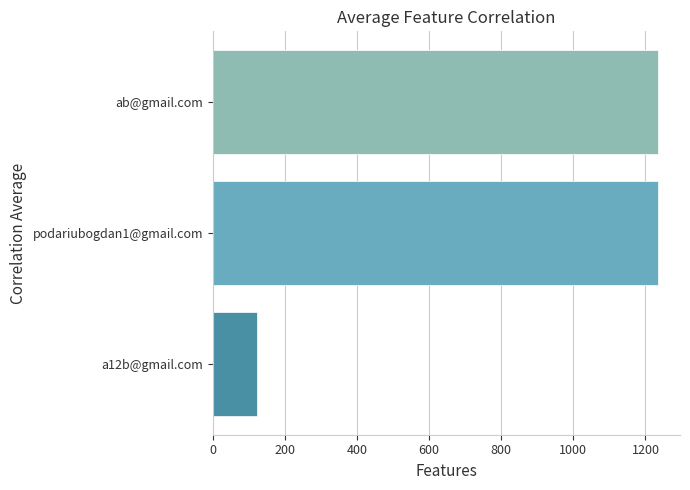

How many bars are there in total?

3